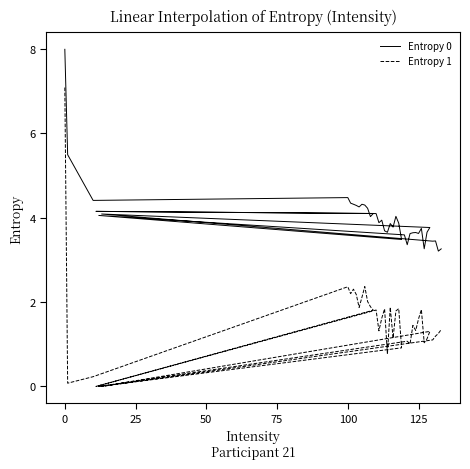

True or false: Entropy 1 and Entropy 0 cross at least once.

False